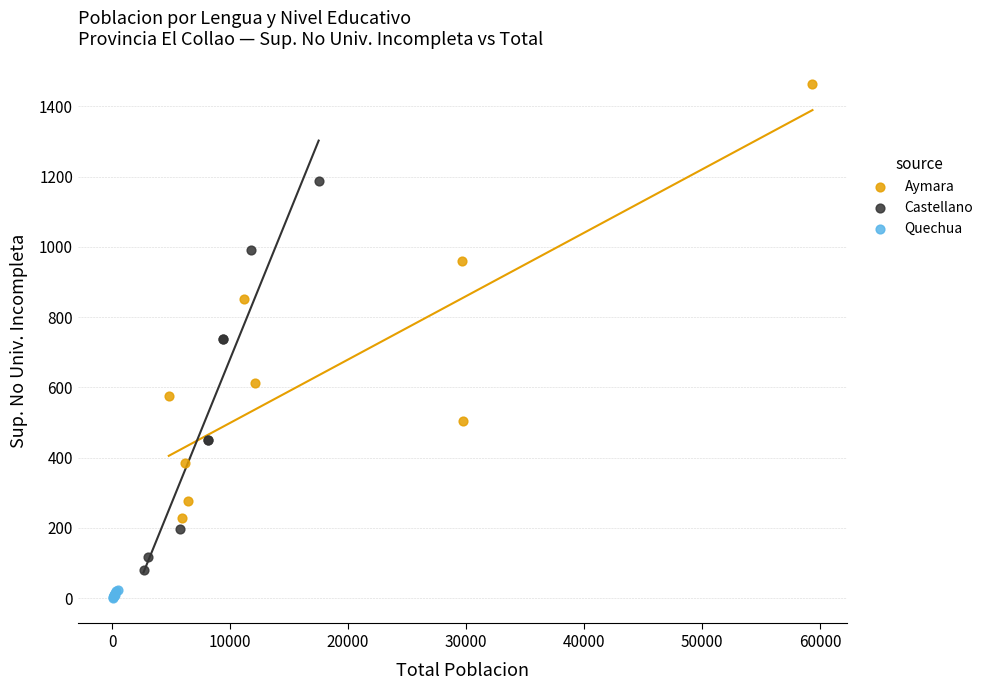

What are all the series names shown in the legend?

Aymara, Castellano, Quechua